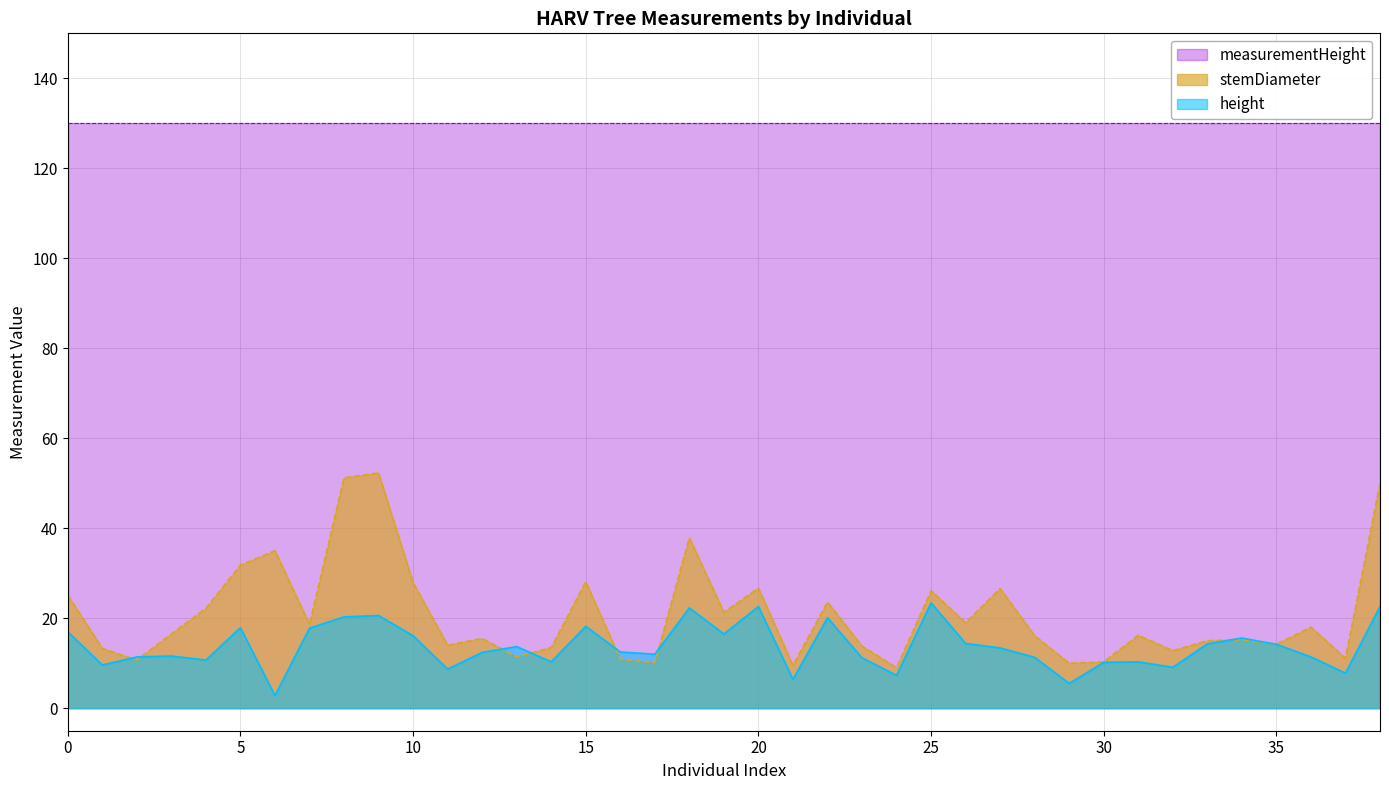

List the series in order of their peak value, highest first.

measurementHeight, stemDiameter, height